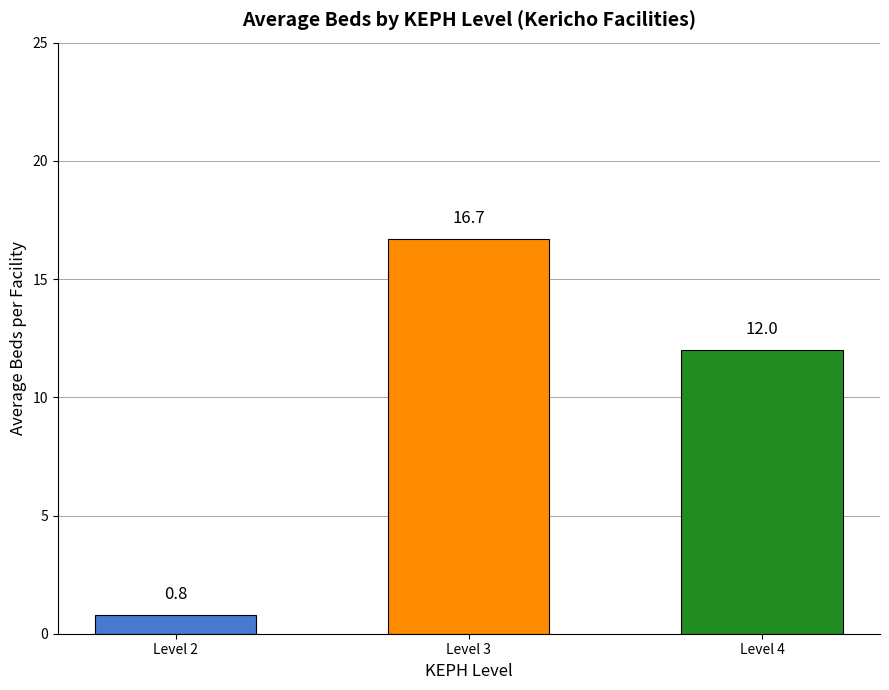

The chart shows a value of 12.0 at Level 4. True or false?

True